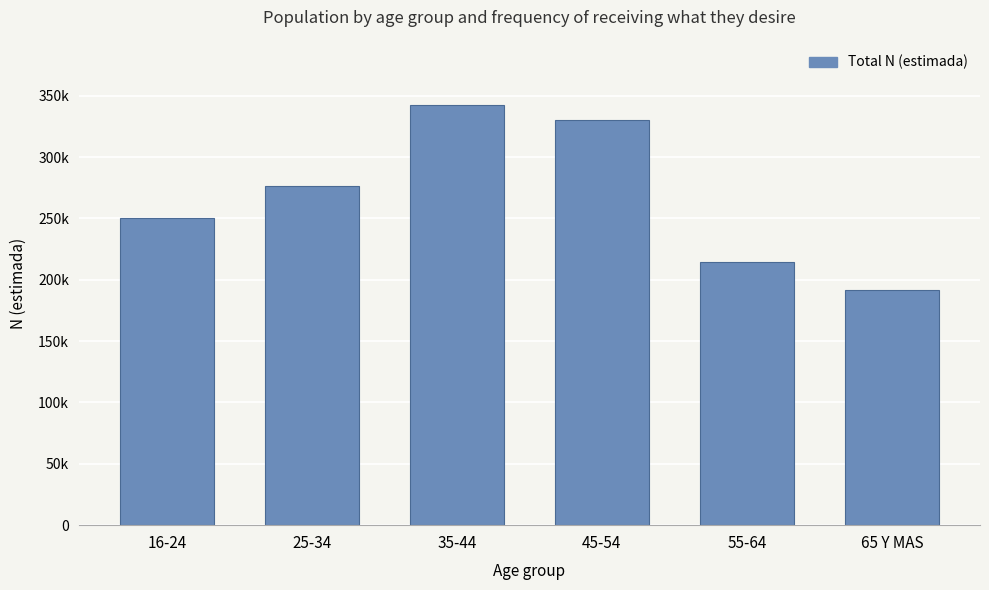

Rank the categories by value from lowest to highest.

65 Y MAS, 55-64, 16-24, 25-34, 45-54, 35-44